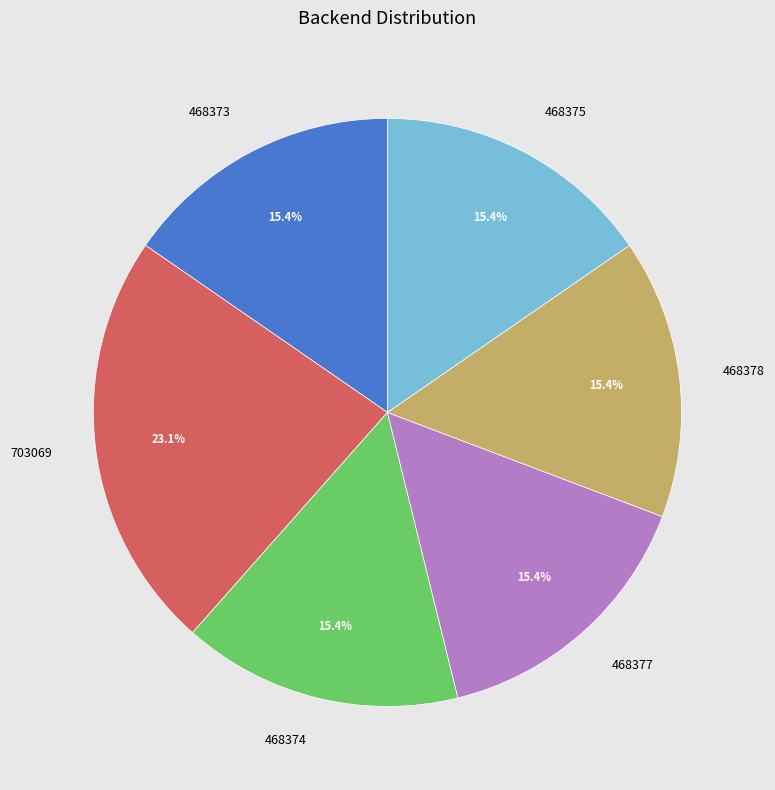

Approximately how many times larger is the value at 468378 compared to 468377?

1.0